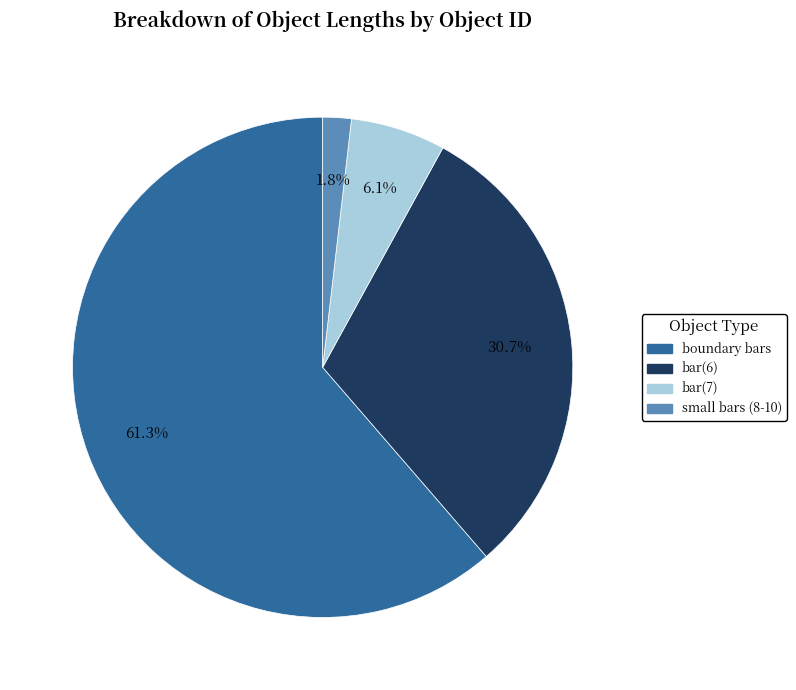

To the nearest percent, what percentage of the pie is bar(7)?

6%